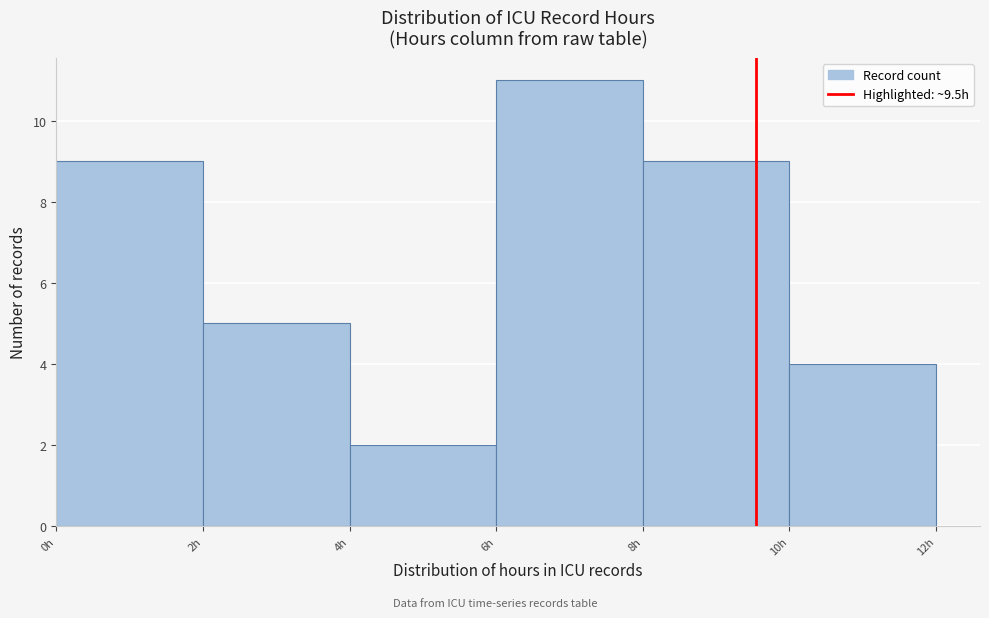

Which range on the x-axis has the tallest bar?

6 to 8